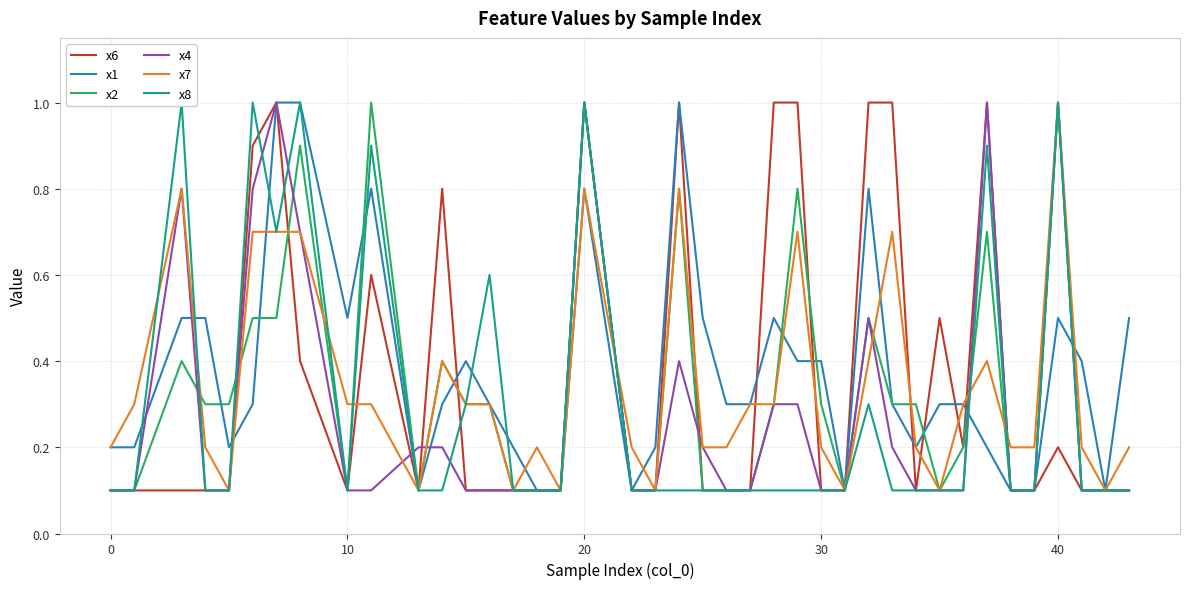

Which series ends up on top after the final intersection of x6 and x8?

x8